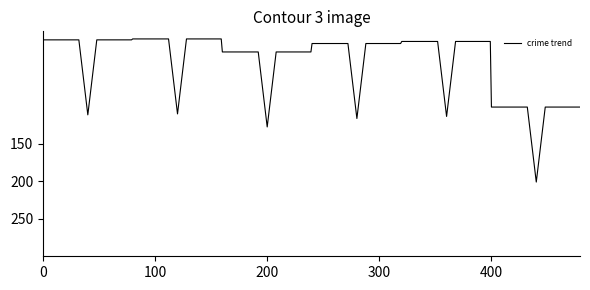

What is the maximum value shown in the chart?

201.0